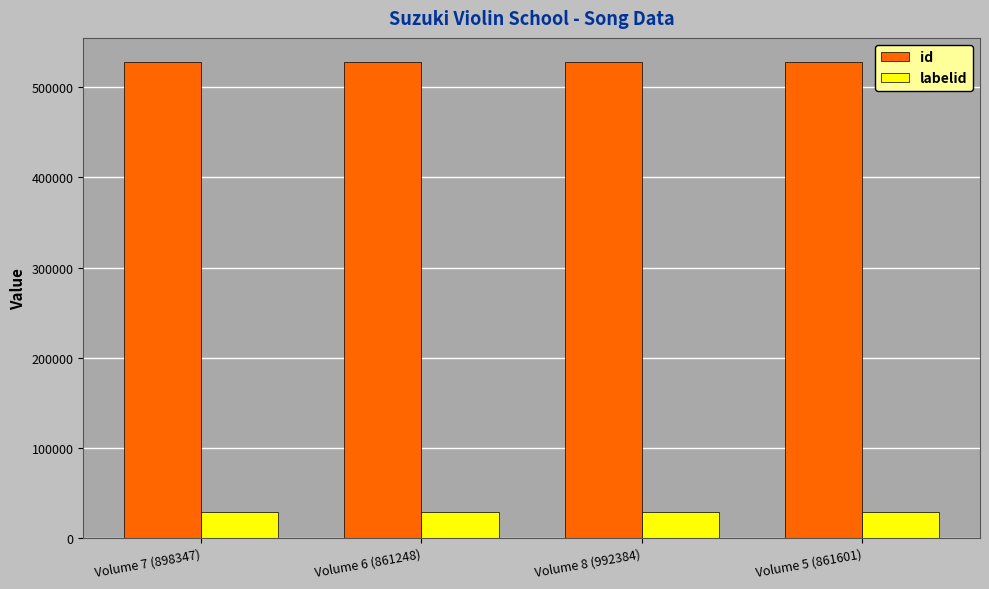

Reading left to right, list all the values displayed in this chart.

id: Volume 7 (898347)=528418	Volume 6 (861248)=528418	Volume 8 (992384)=528418	Volume 5 (861601)=528418
labelid: Volume 7 (898347)=28672	Volume 6 (861248)=28672	Volume 8 (992384)=28672	Volume 5 (861601)=28672